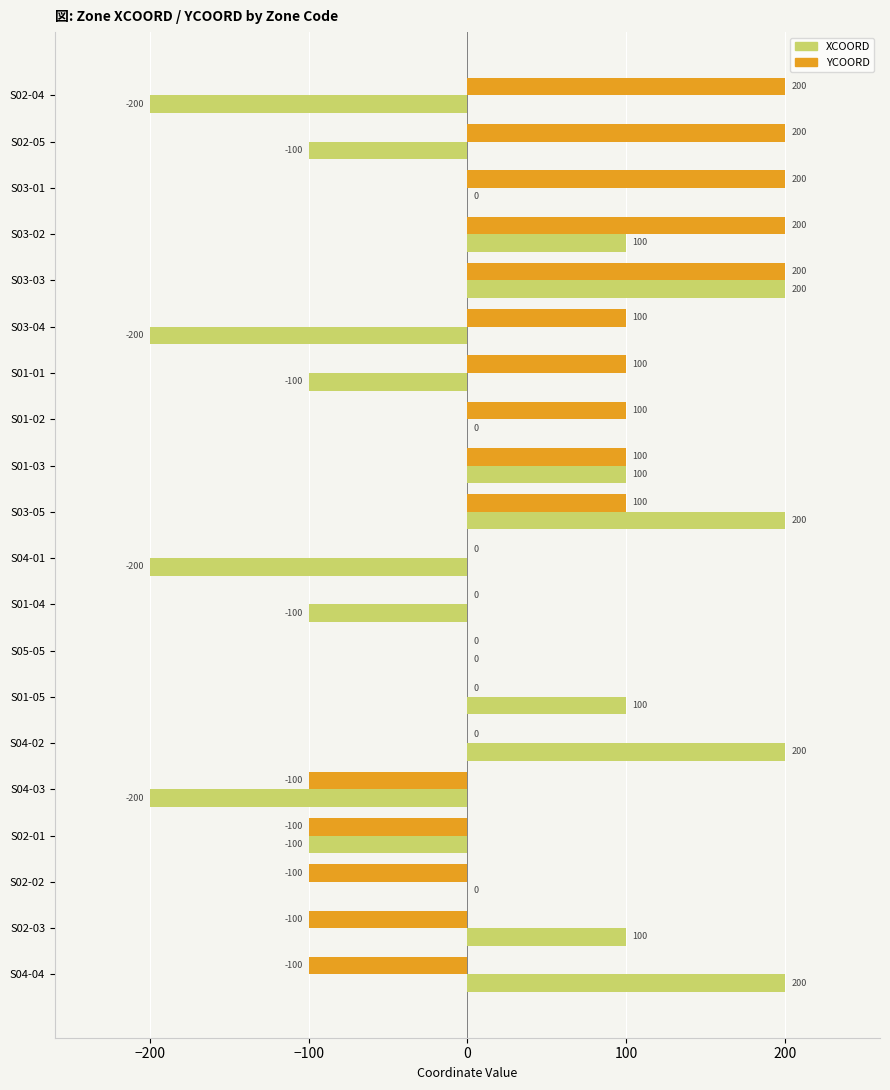

Read the XCOORD value at S02-05, to the nearest 50.

-100